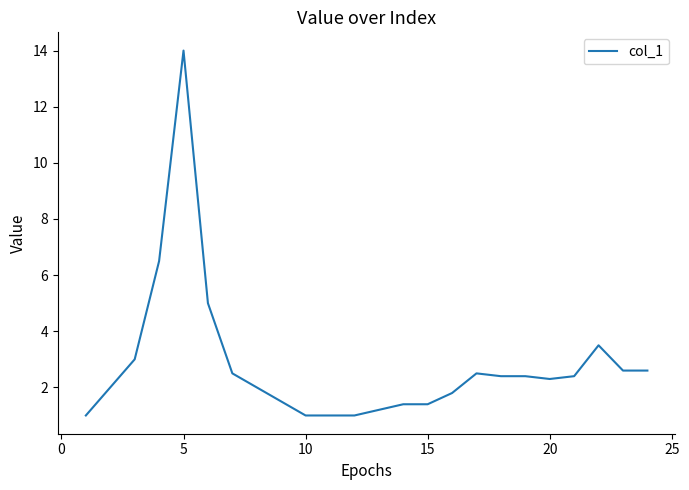

What is the minimum value shown in the chart?

1.0